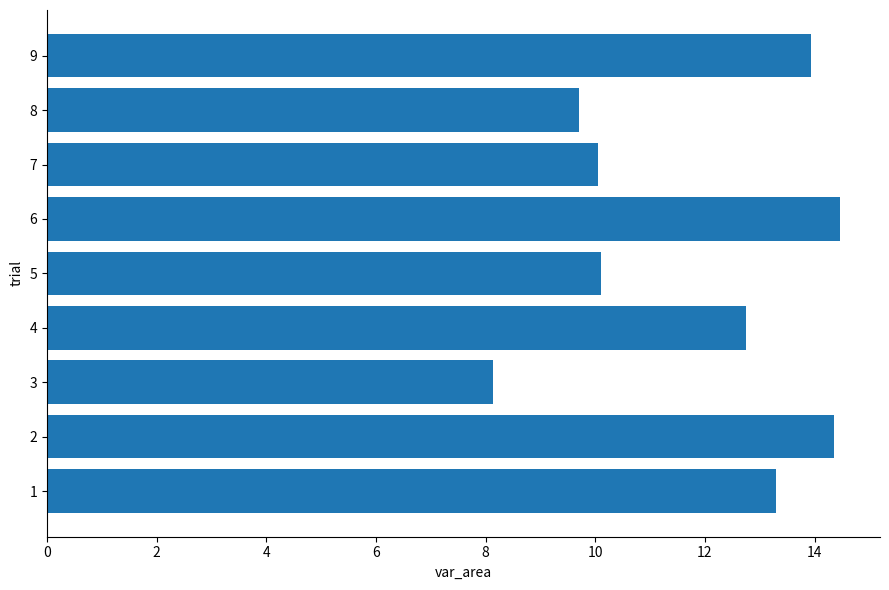

At which category does the chart reach its minimum across all series?

3